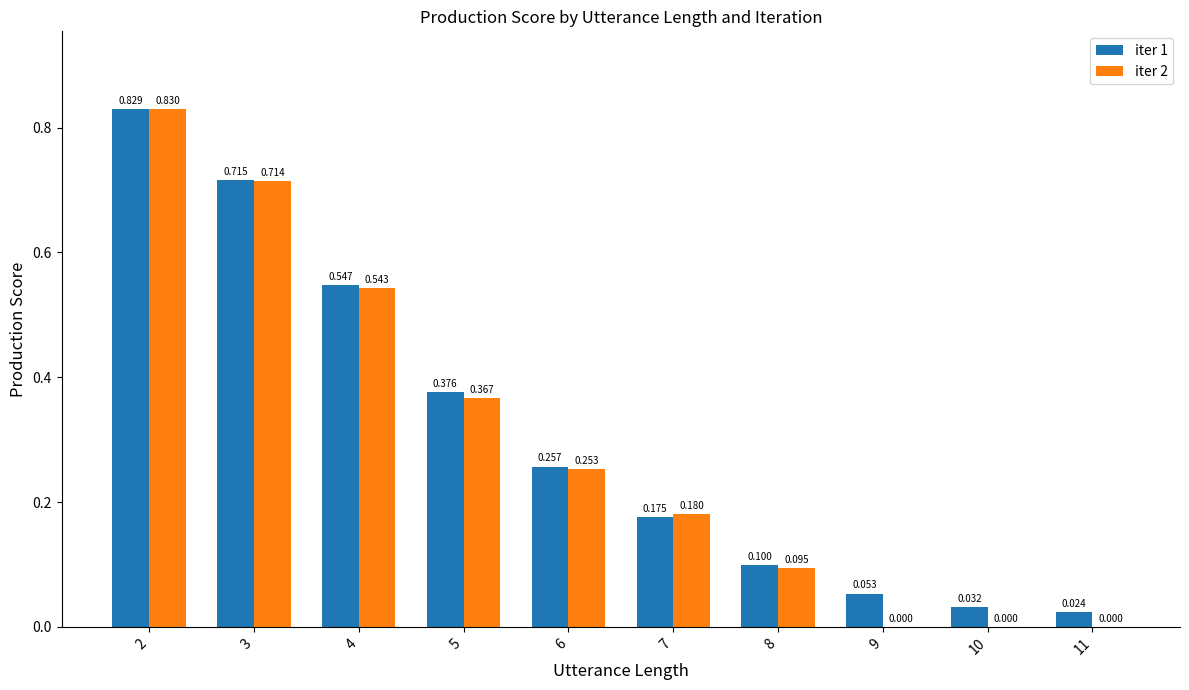

Is the value of iter 1 at 6 greater than the value of iter 2 at 10?

Yes